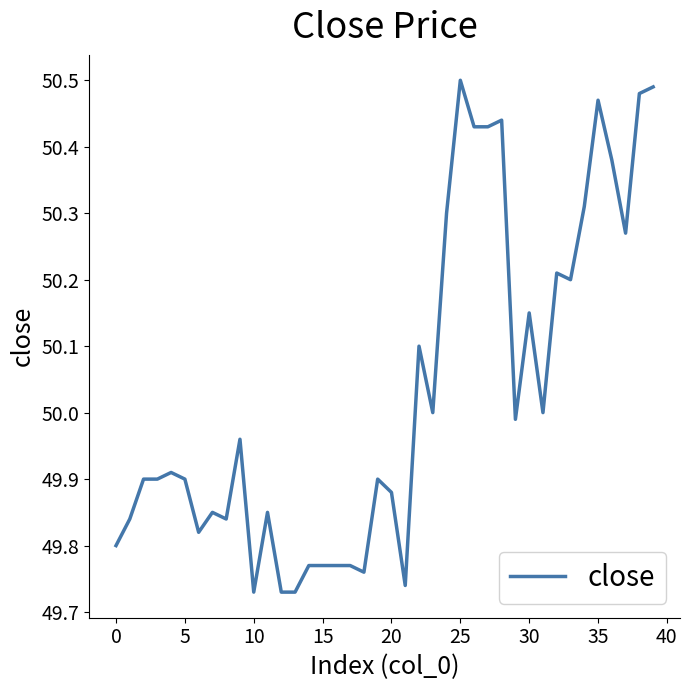

What is the difference between the maximum and minimum values?

0.8